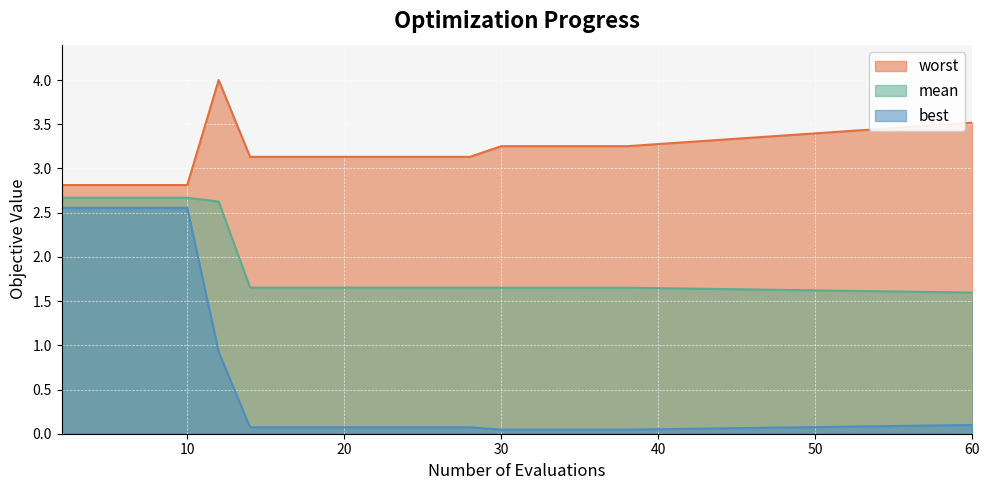

True or false: mean and worst intersect in this chart.

False